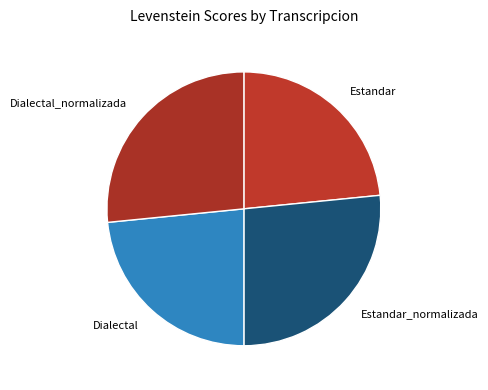

True or false: Dialectal_normalizada accounts for 19% of the total.

False